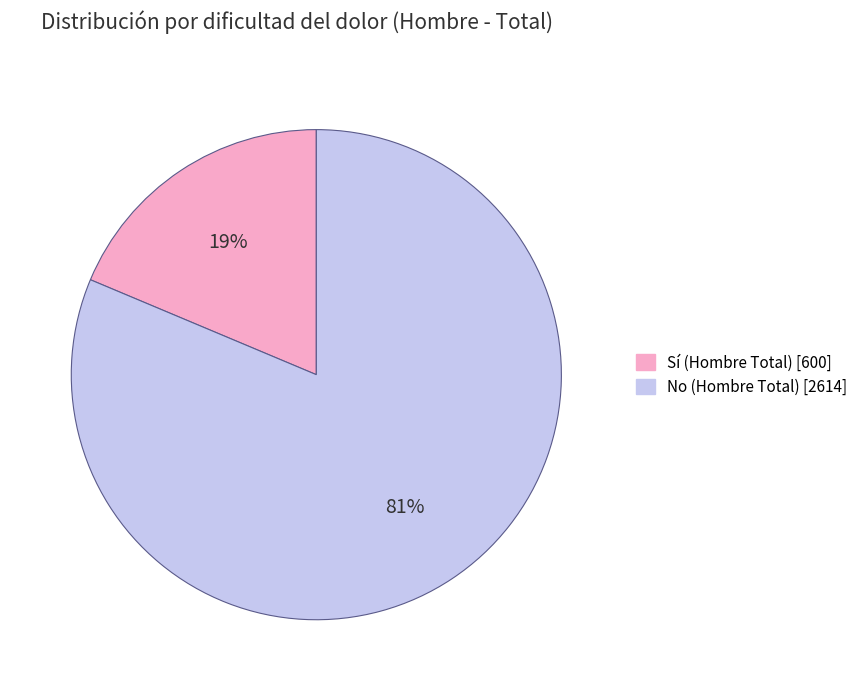

Is there a majority slice in this chart?

Yes